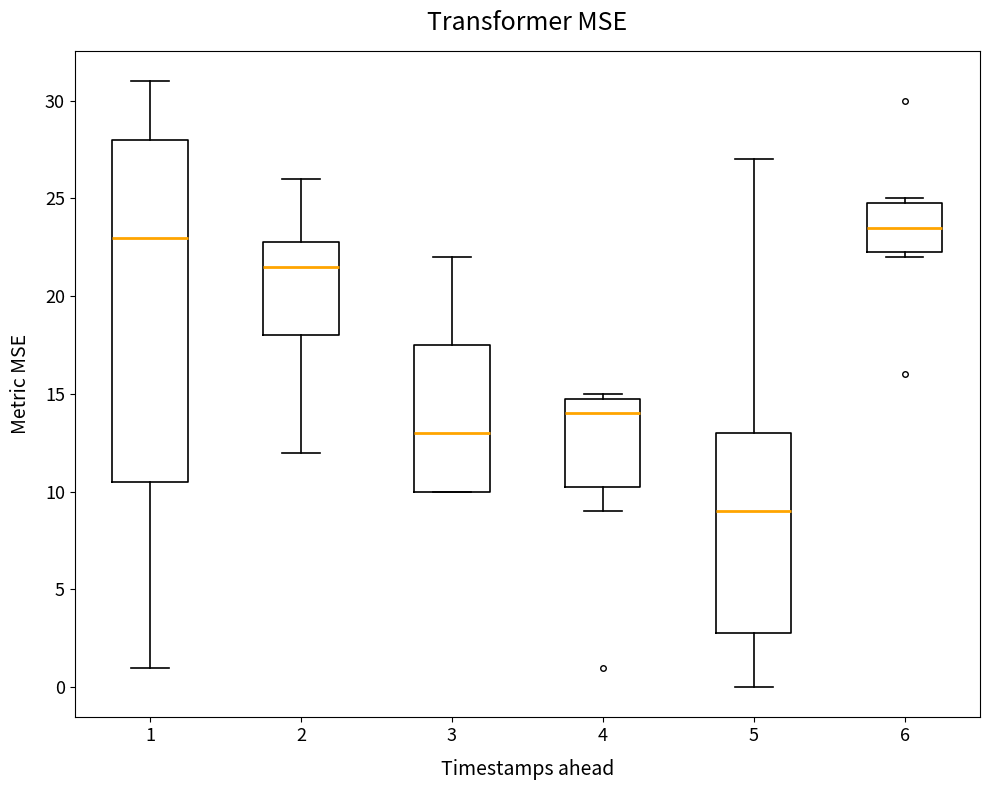

Where does the lower whisker of the box at x = 5 end on the y-axis? The values are not printed on the chart, so give them approximately, as read against the axis.

0.0